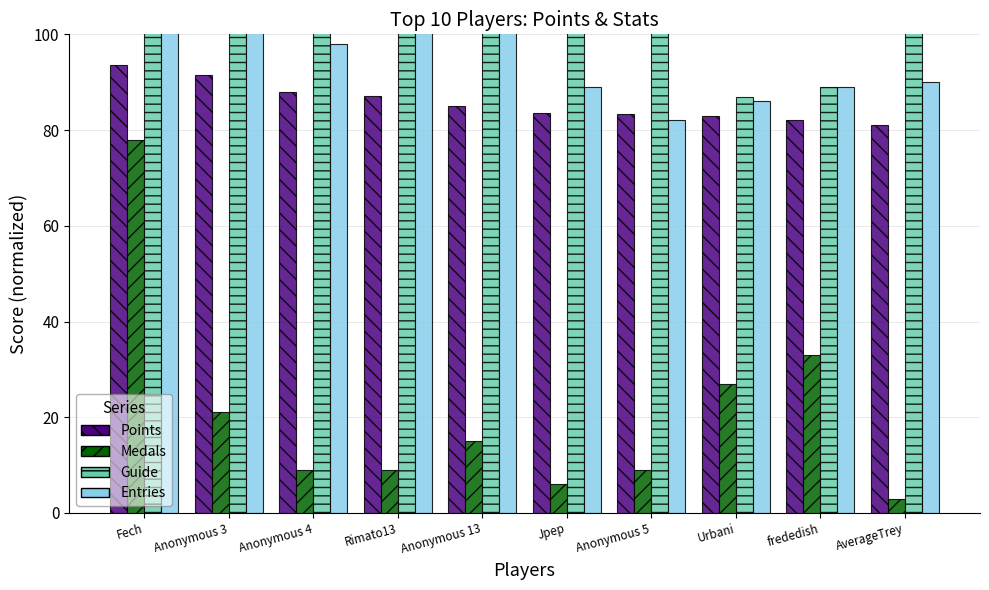

Between Rimato13 and Jpep, which series saw the biggest shift?

Entries